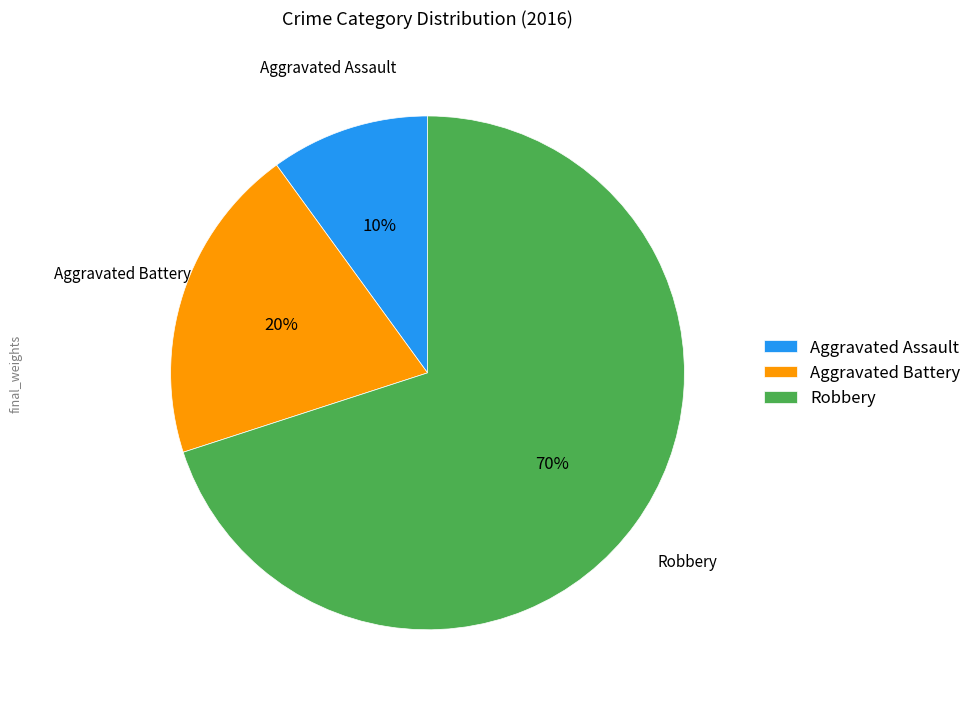

Which category has the biggest portion of the pie?

Robbery